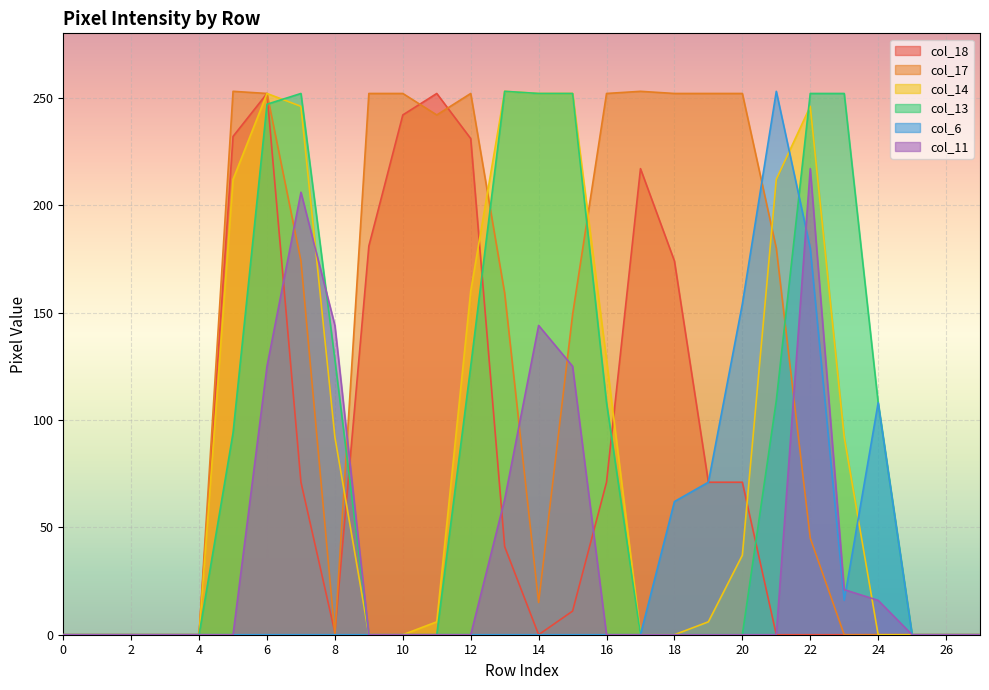

Where is col_17 nearest to the value 126?

15